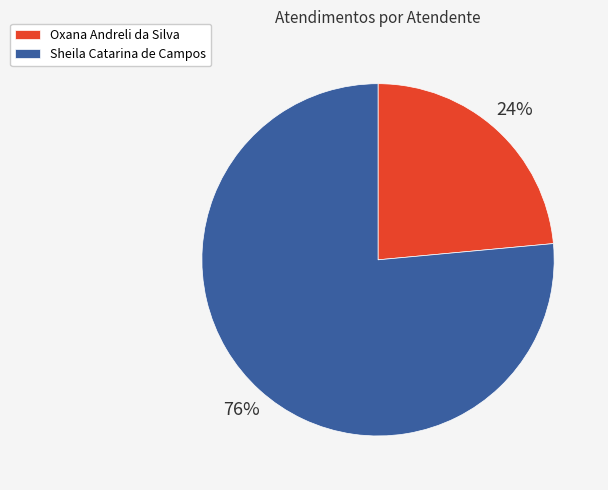

Do Oxana Andreli da Silva and Sheila Catarina de Campos together represent more than half of the pie?

Yes